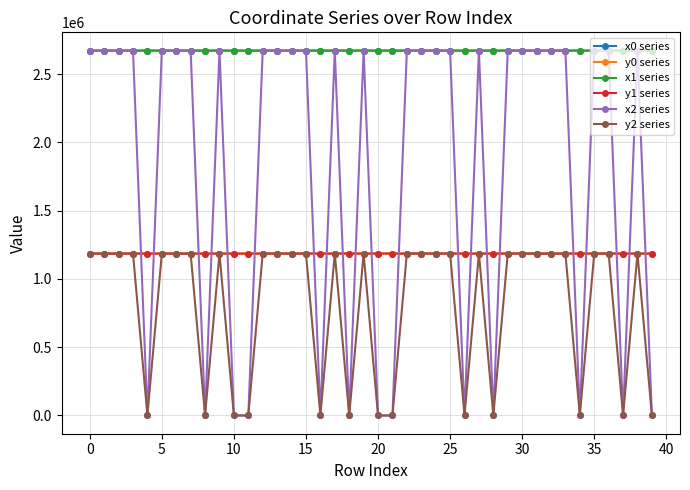

True or false: y0 series has more than 1 points higher than both neighbors.

True